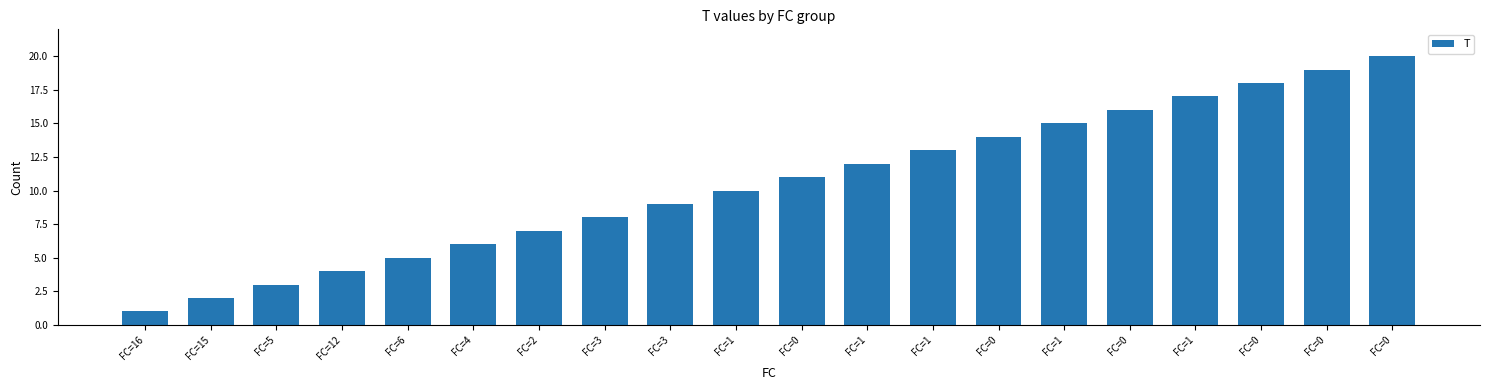

What is the greatest value displayed?

20